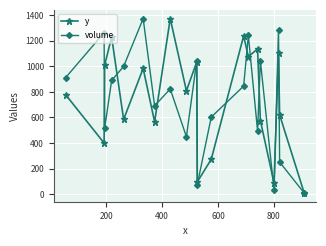

What is the highest value of the volume series?

1374.0